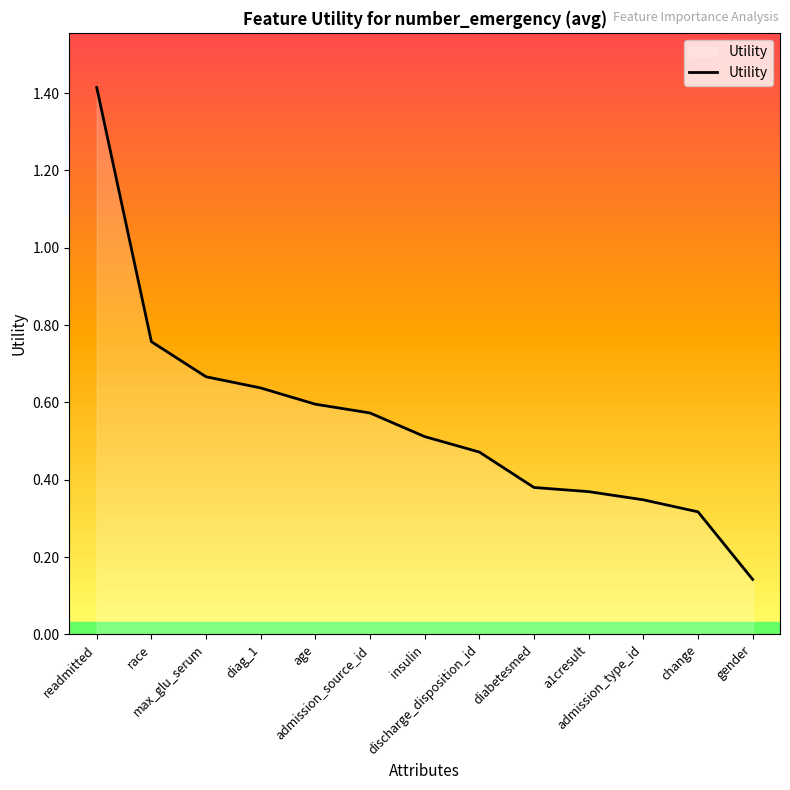

What is the maximum value shown in the chart?

1.4